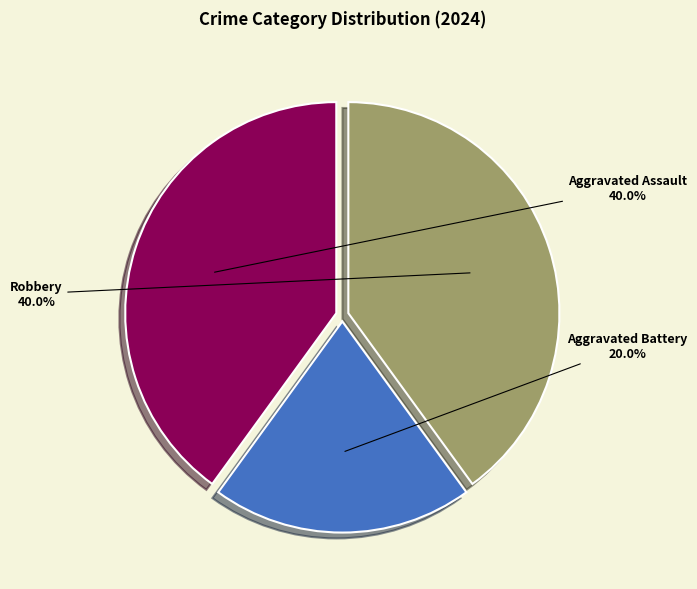

Does Aggravated Assault represent more than half of the total?

No